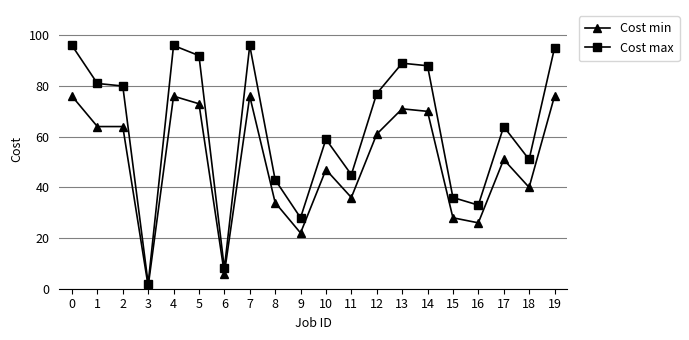

Which series has the largest range (max minus min)?

Cost max